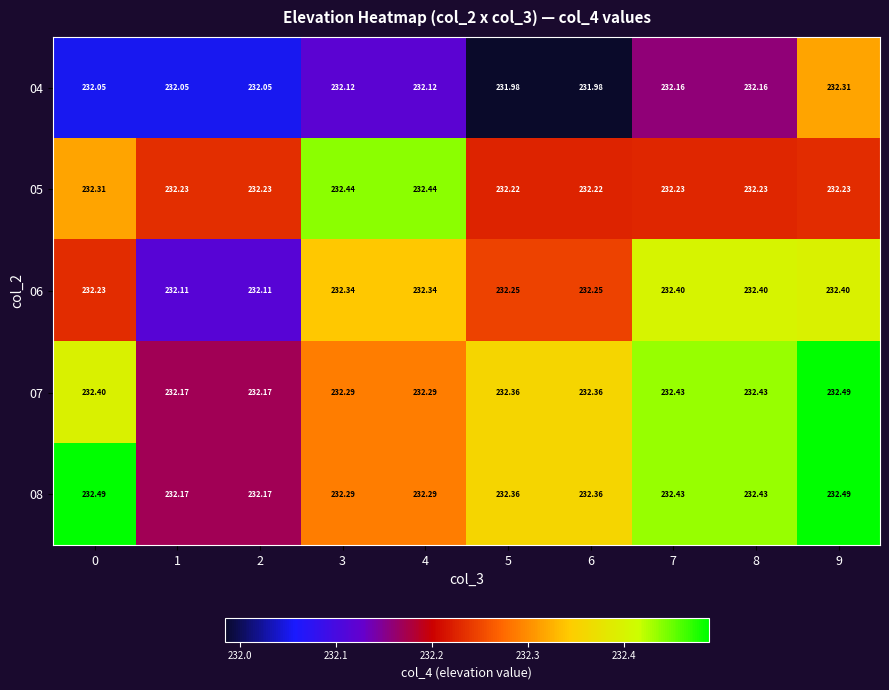

What is the difference between the highest and lowest values at 7?

0.3